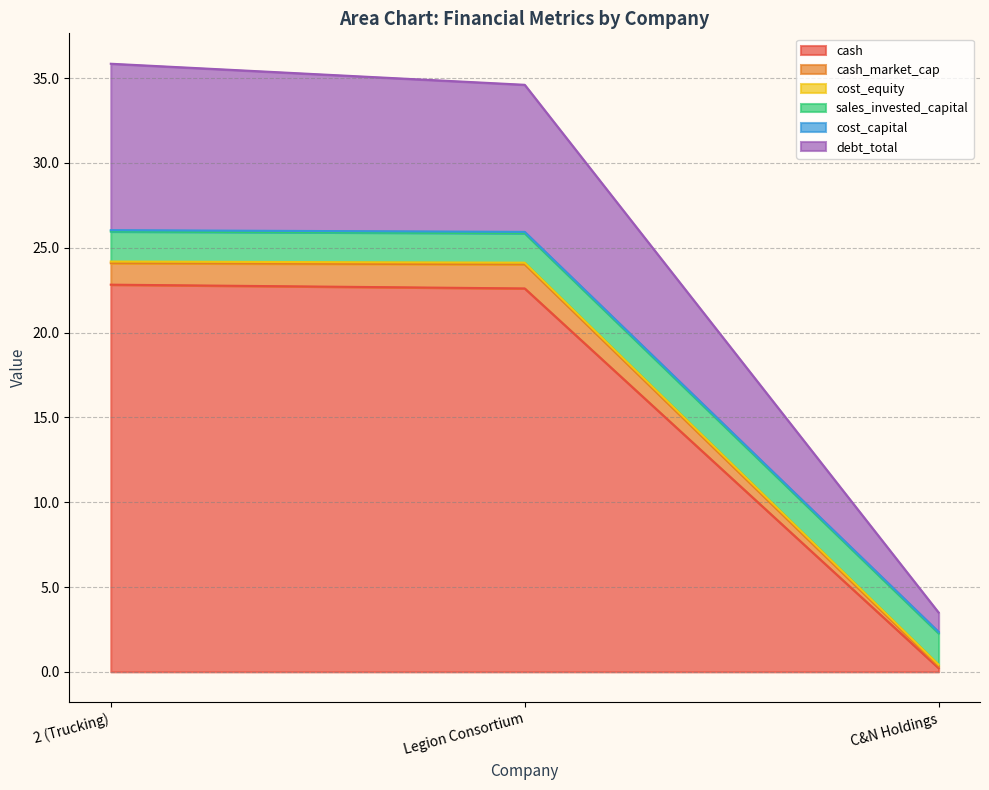

What is the total value across all series at 2 (Trucking)?

35.8